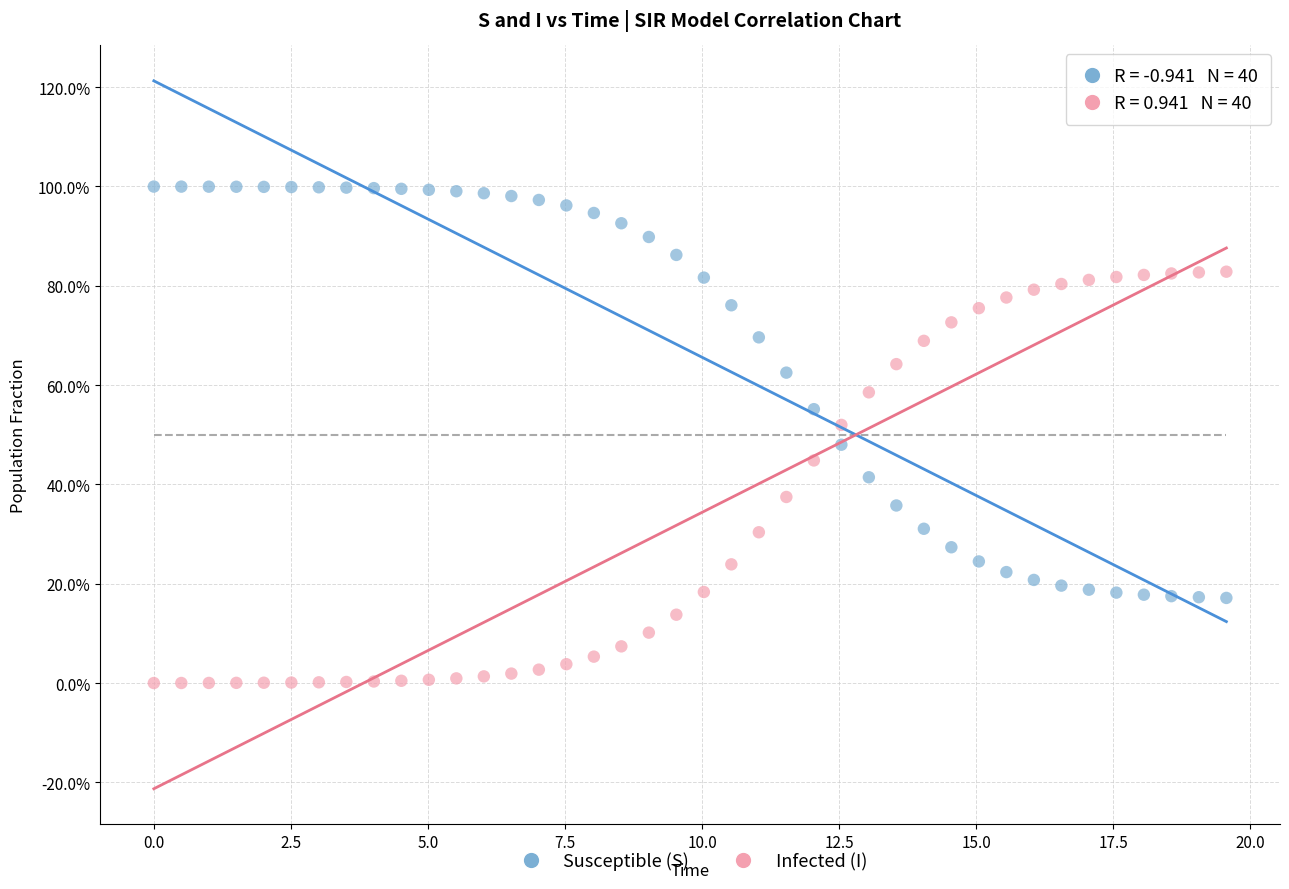

Which series contains the lowest Y value?

Infected (I)